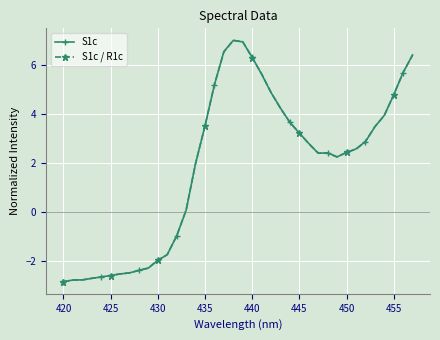

What is the value of the S1c / R1c point at the 21st from the left?

6.3